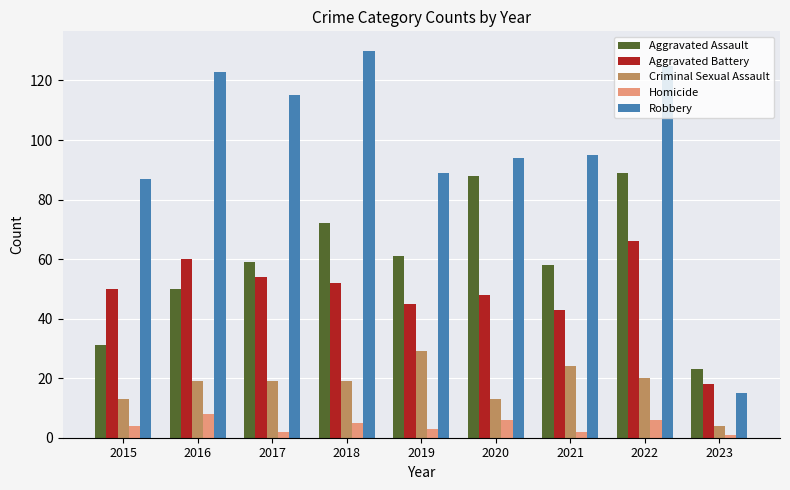

At how many categories does at least one series exceed 36?

8